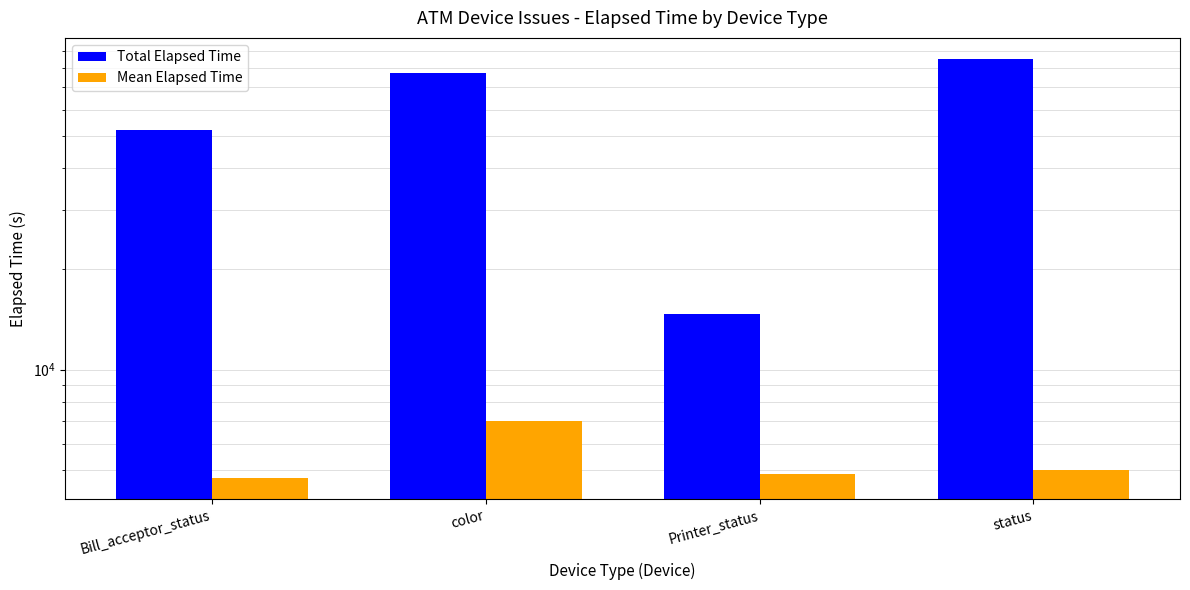

What is the highest value of the Mean Elapsed Time series?

7041.2